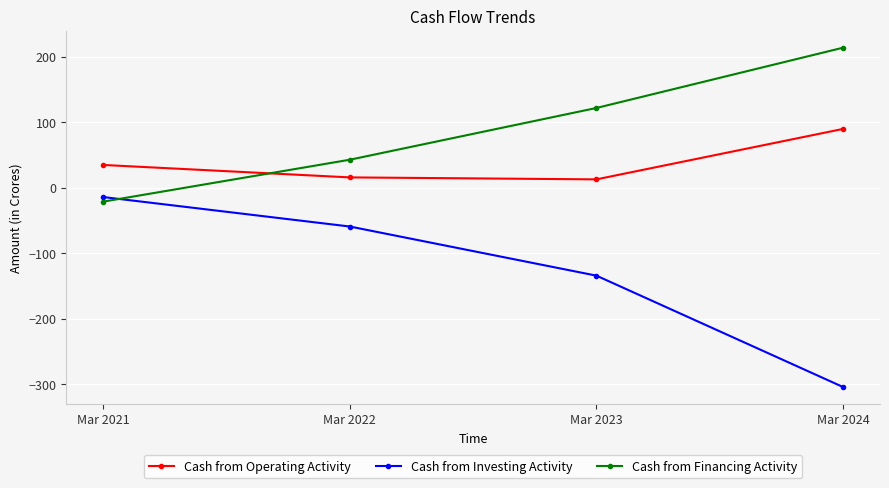

List the labels in order of Cash from Financing Activity value, largest first.

Mar 2024, Mar 2023, Mar 2022, Mar 2021